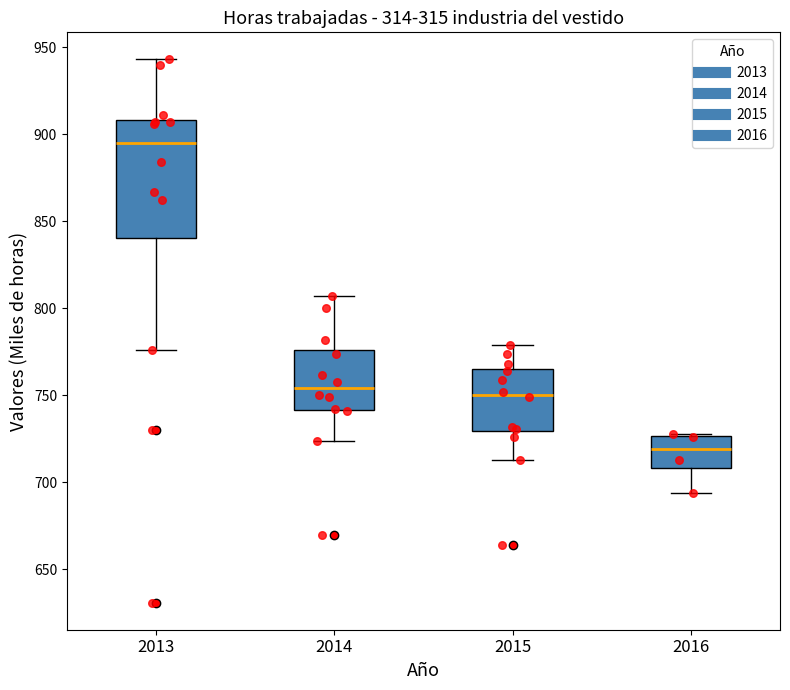

Which box is the tallest, from its lower edge to its upper edge?

2013